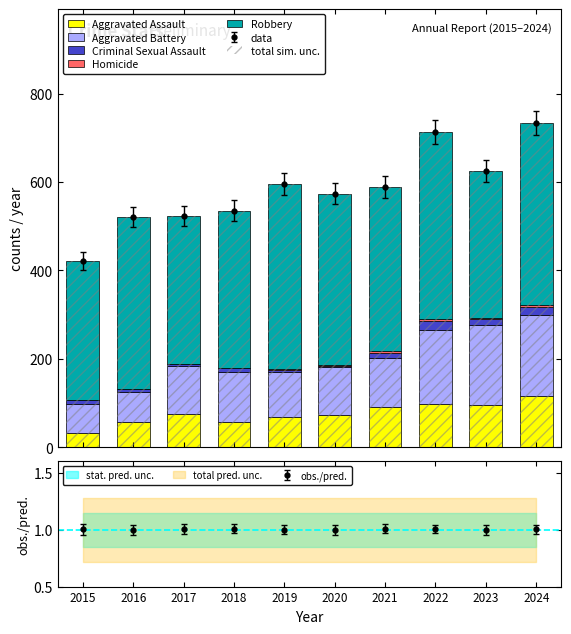

Read the Robbery value at 2018.

355